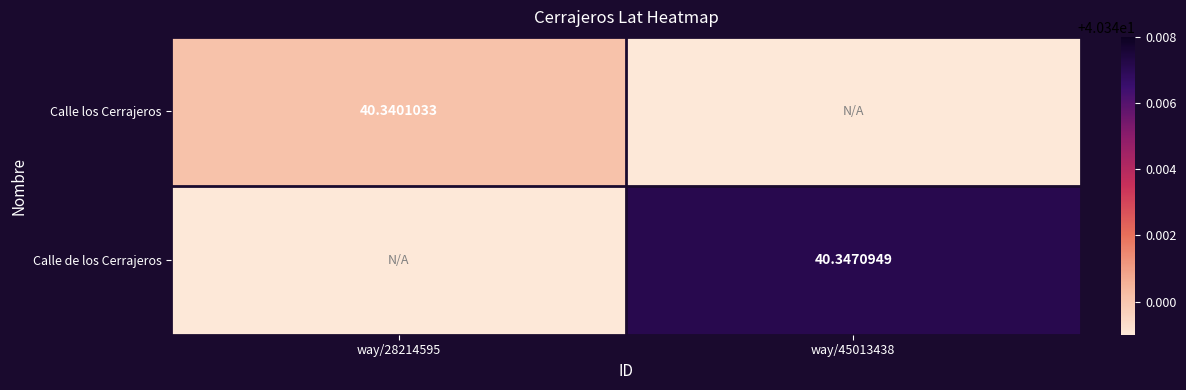

How many data points in Calle de los Cerrajeros are above 40?

1